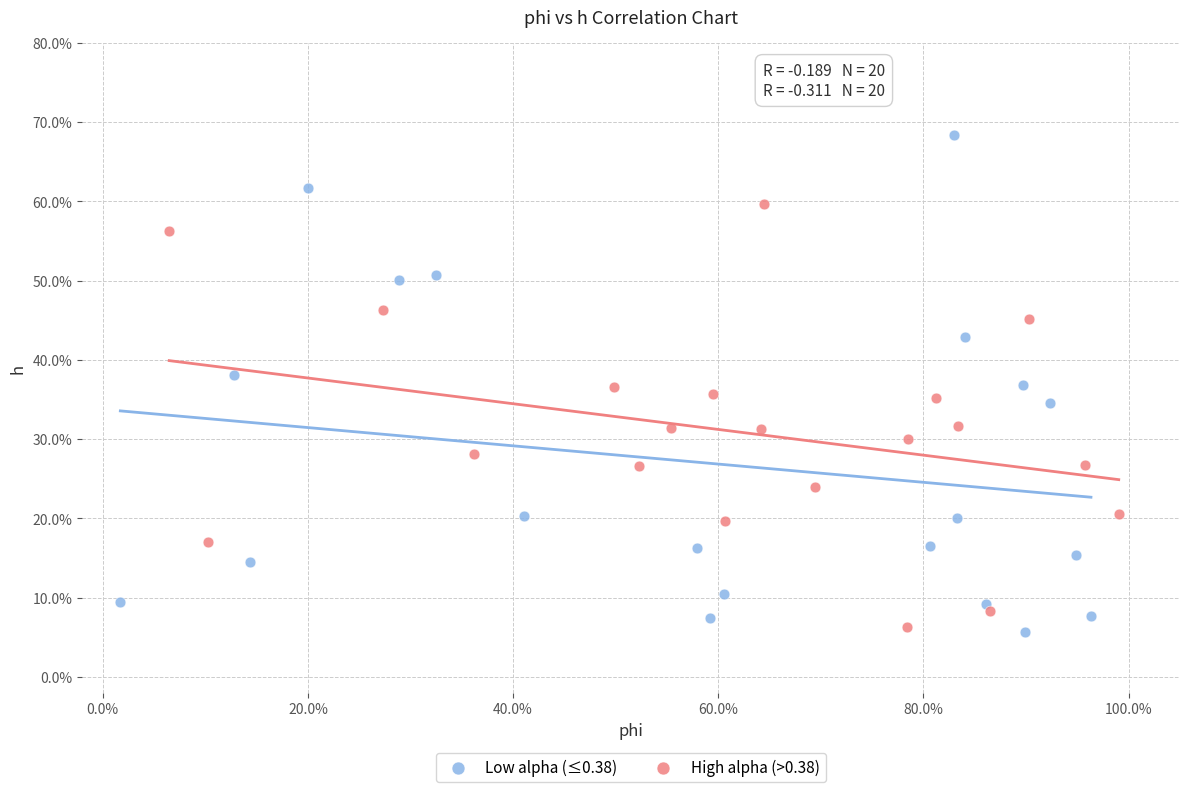

What are all the series names shown in the legend?

Low alpha (≤0.38), High alpha (>0.38)